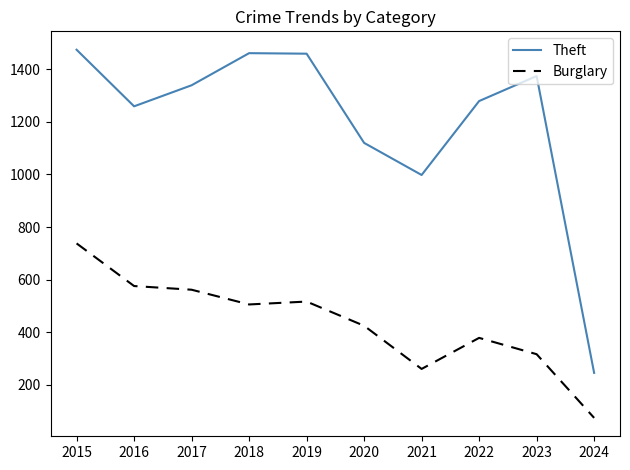

What is the total value across all series at 2023?

1691